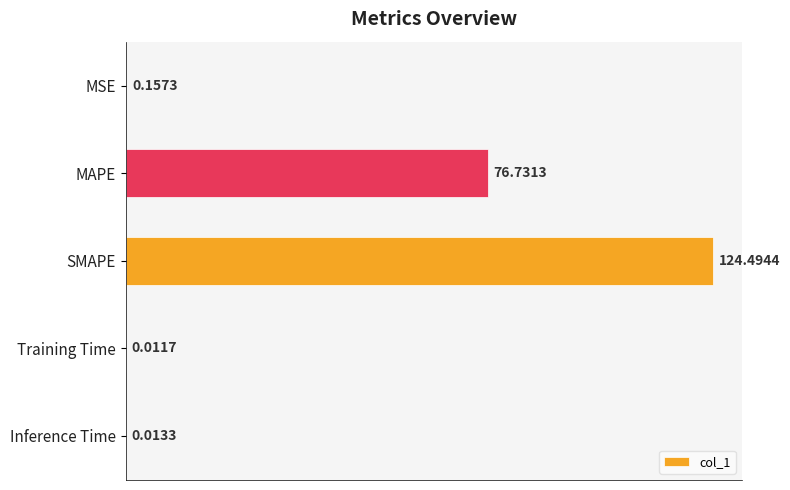

Which category has the highest value across all series?

SMAPE